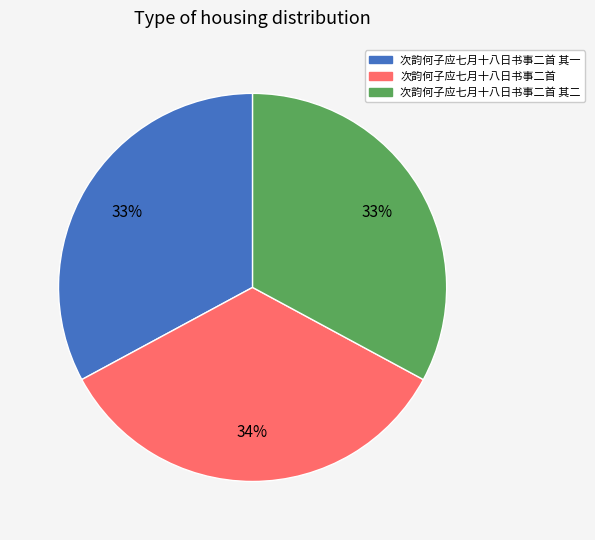

Which slice is the largest?

次韵何子应七月十八日书事二首